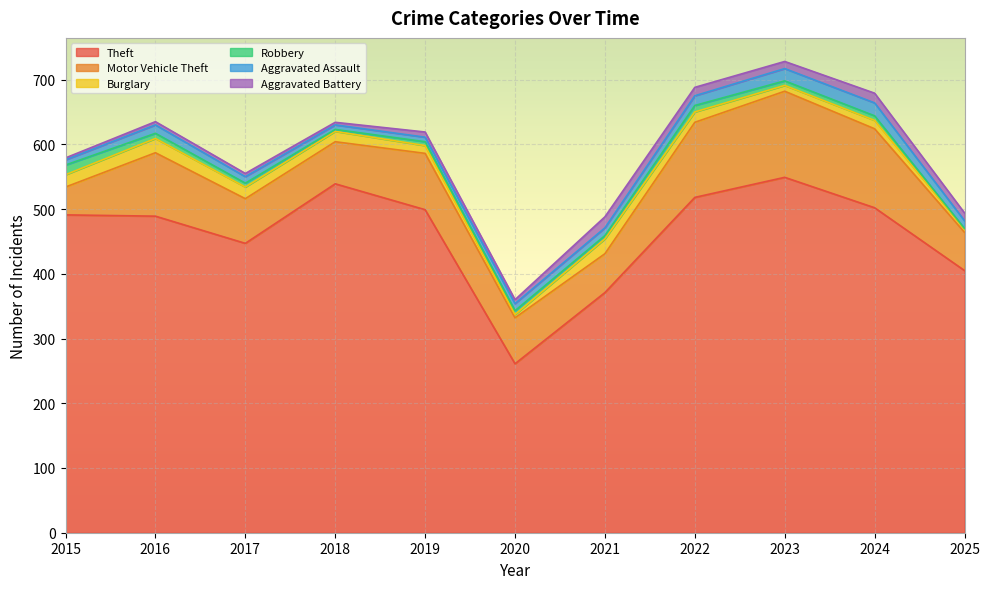

What are all the series names shown in the legend?

Theft, Motor Vehicle Theft, Burglary, Robbery, Aggravated Assault, Aggravated Battery